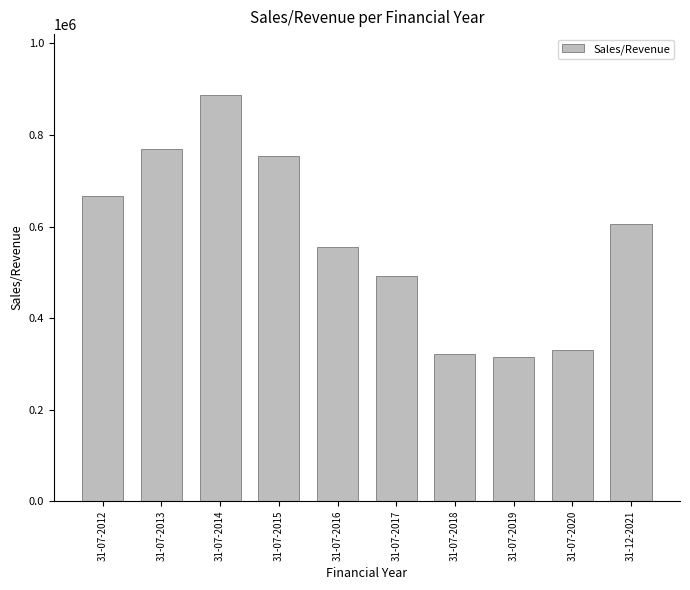

Where is the data nearest to the value 600842?

31-12-2021